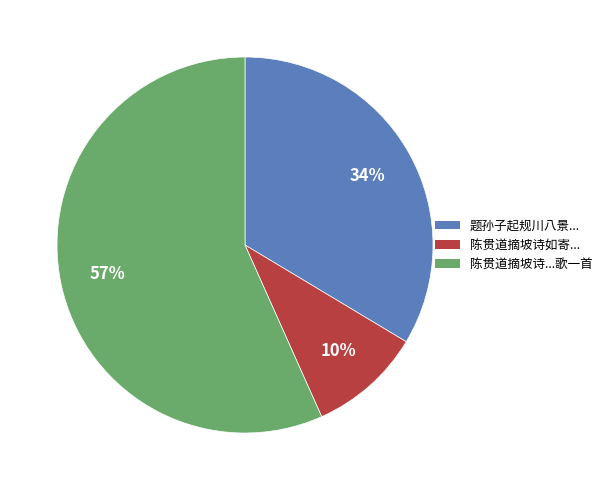

Does any single category account for the majority?

Yes